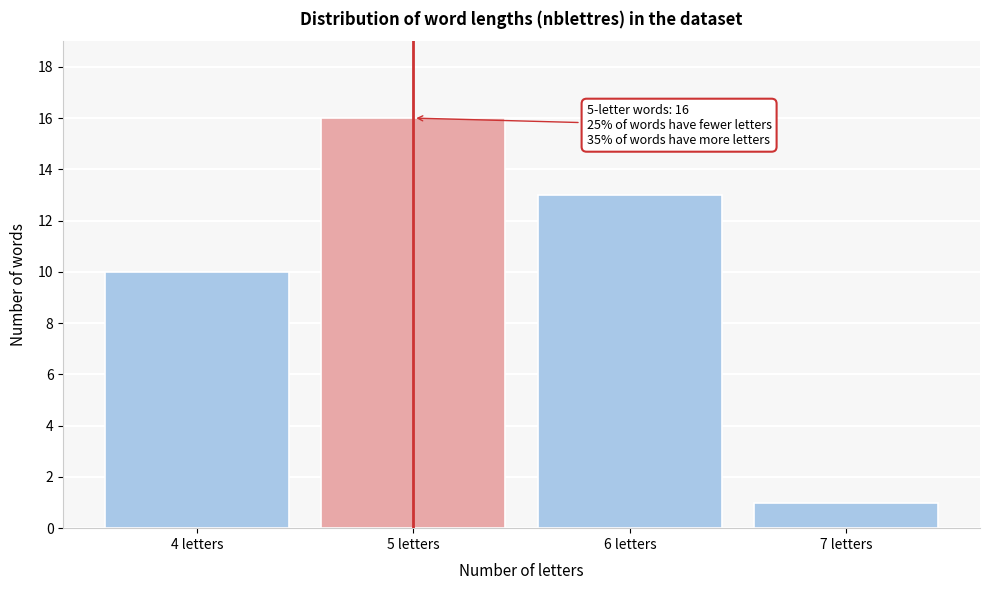

Reading left to right, extract all data points from this chart.

4 letters=10	5 letters=16	6 letters=13	7 letters=1